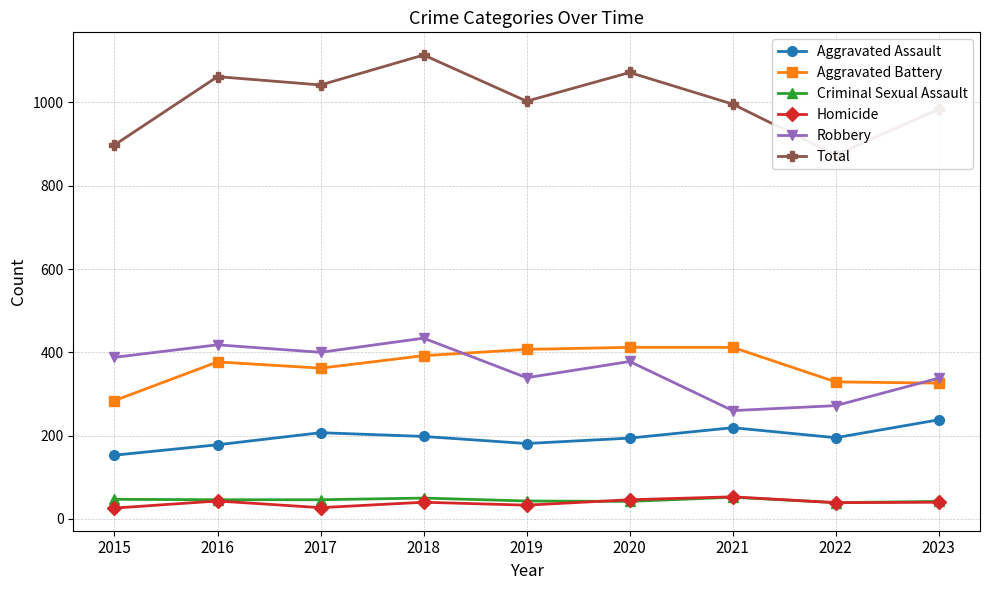

What is the maximum value shown in the chart?

1114